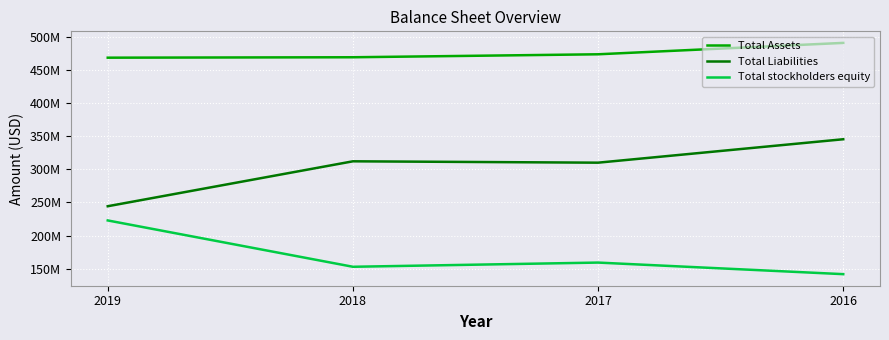

Does the chart have visible grid lines?

Yes